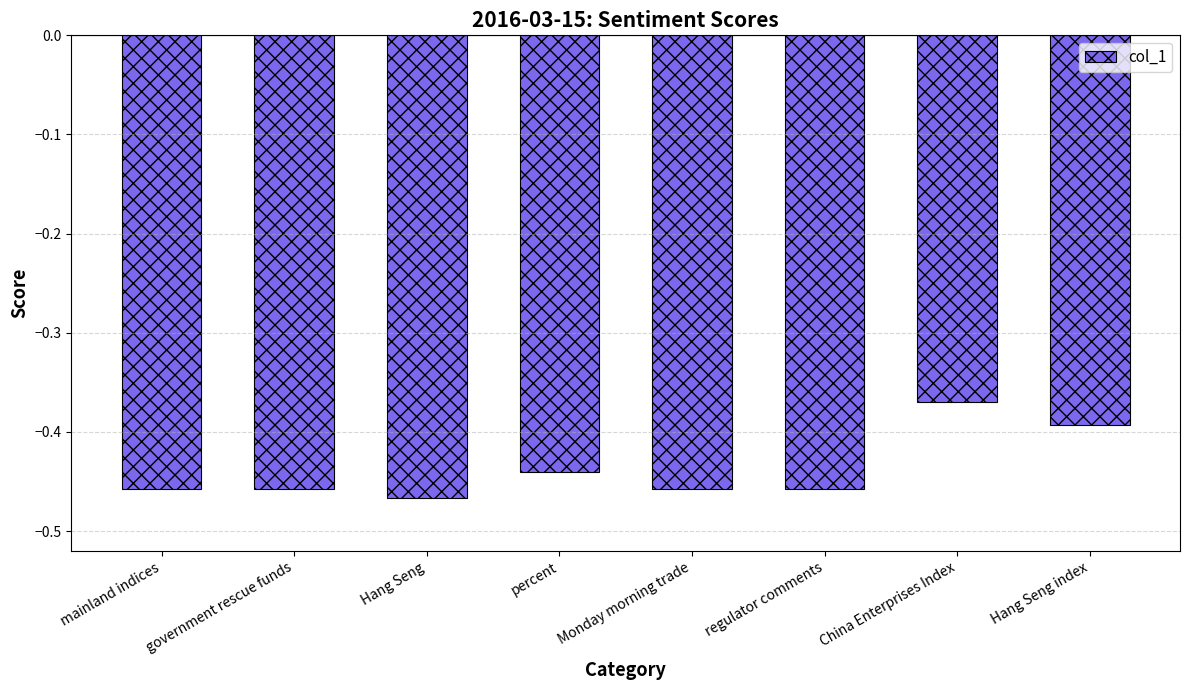

What is the label of the 4th bar from the left?

percent